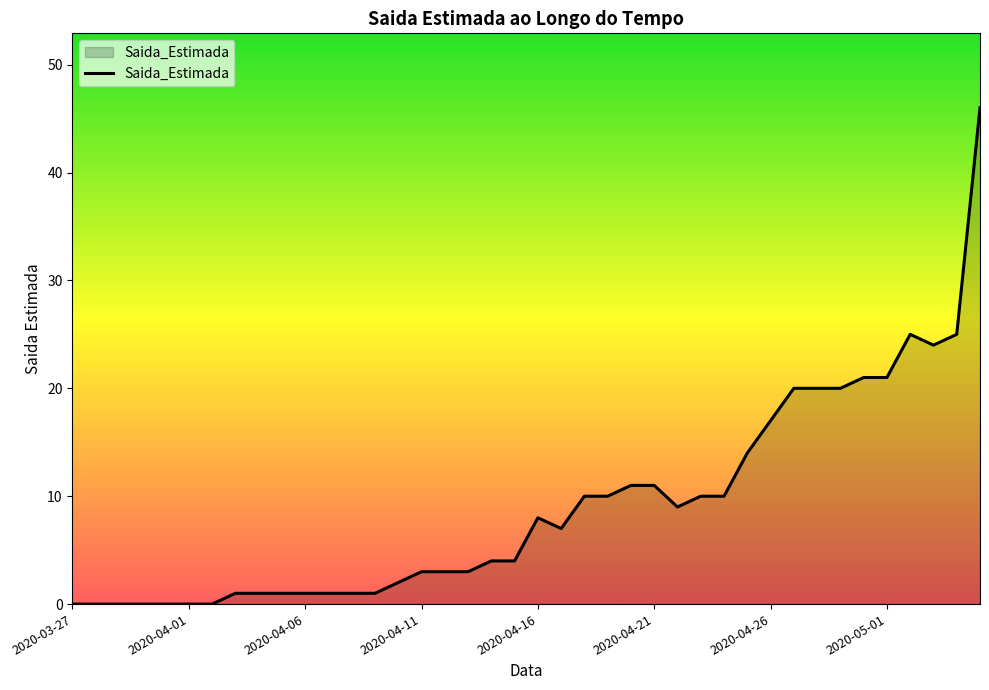

What is the difference between the maximum and minimum values?

46